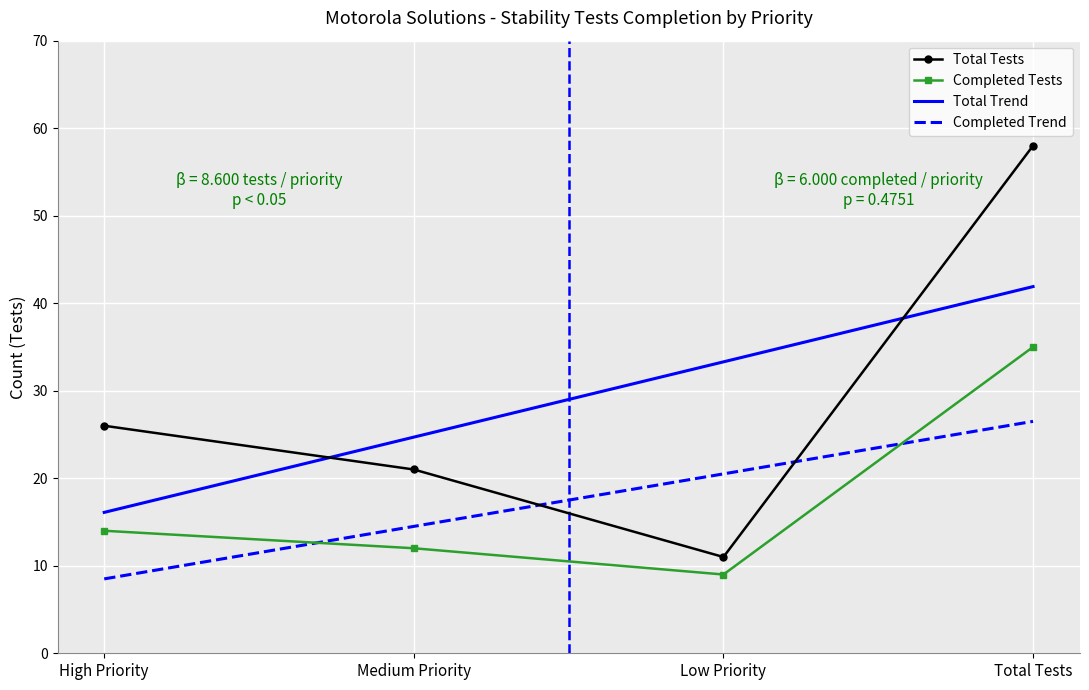

What is the maximum value for Completed Tests?

35